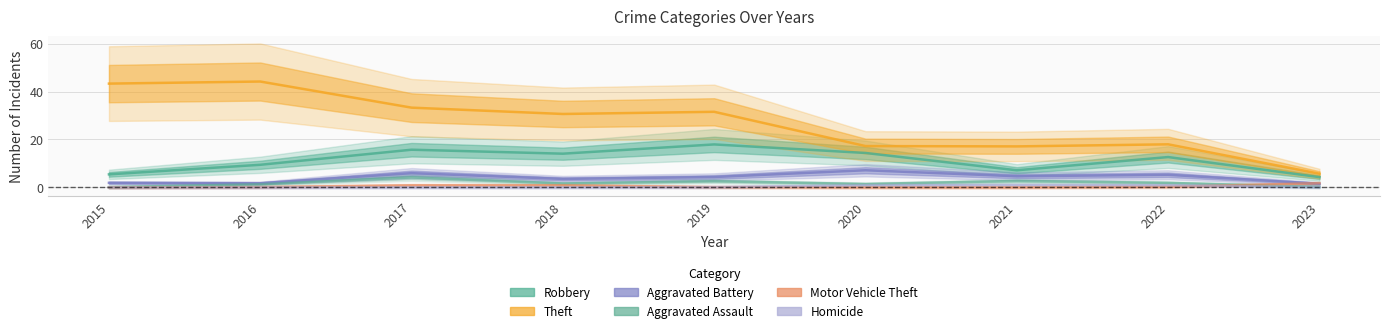

The Homicide series shows 1.4 at 2022. True or false?

False